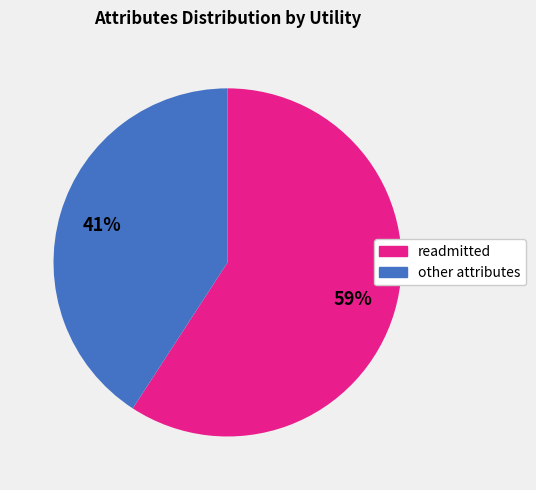

To the nearest percent, what is the difference between the largest and smallest slice percentages?

18%